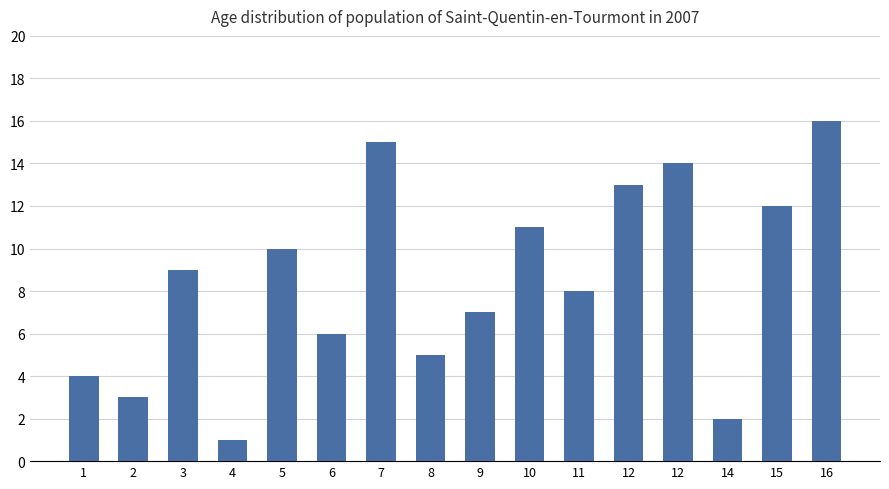

How many distinct data groups are displayed?

1